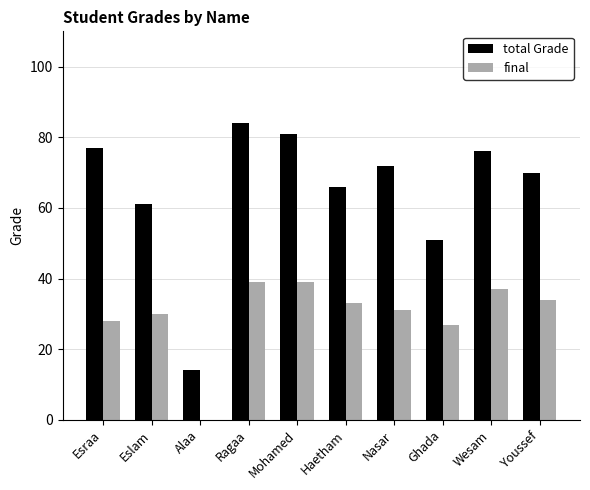

What is the spread (max minus min) of values at Eslam?

31